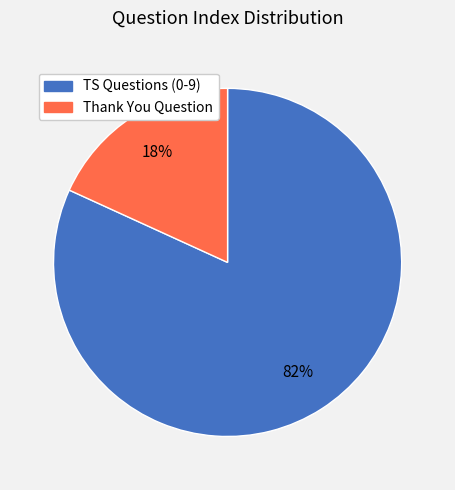

Does any single category account for the majority?

Yes